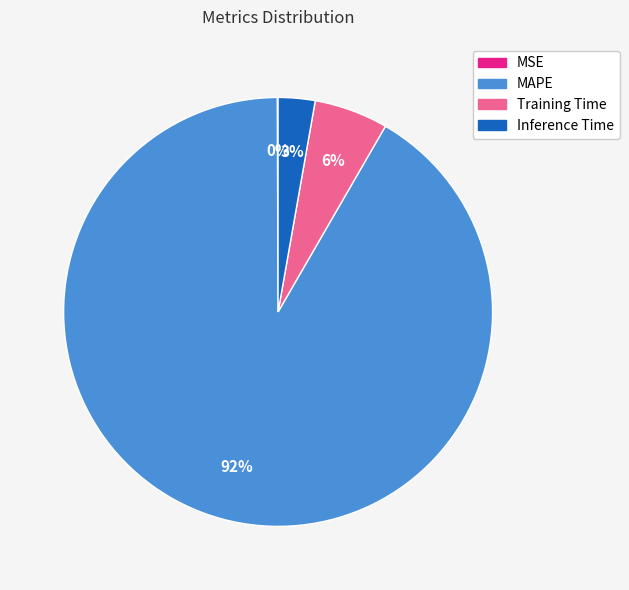

The Training Time slice represents 17% of the pie. True or false?

False